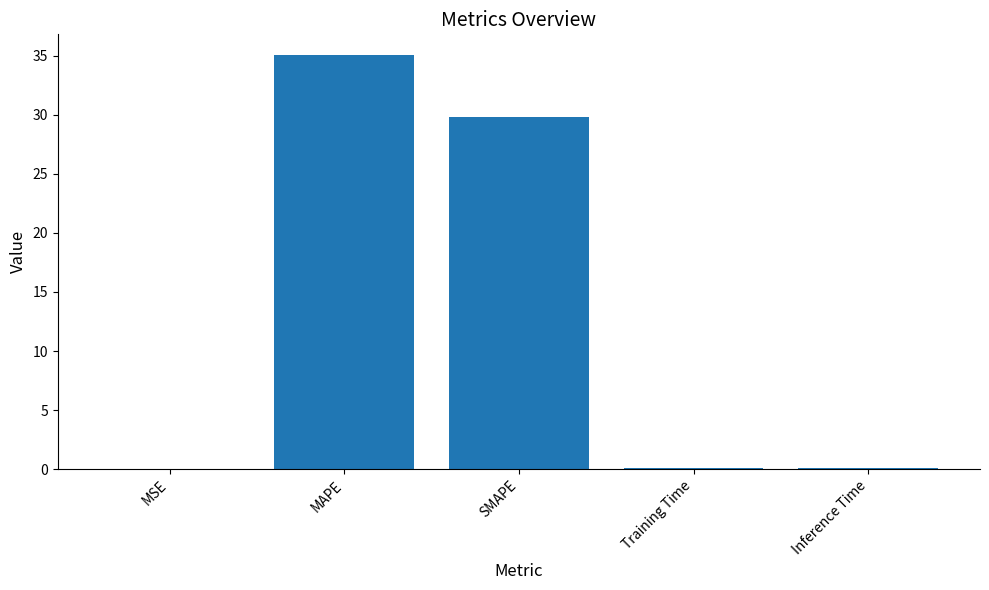

What is the sum of all values?

65.0